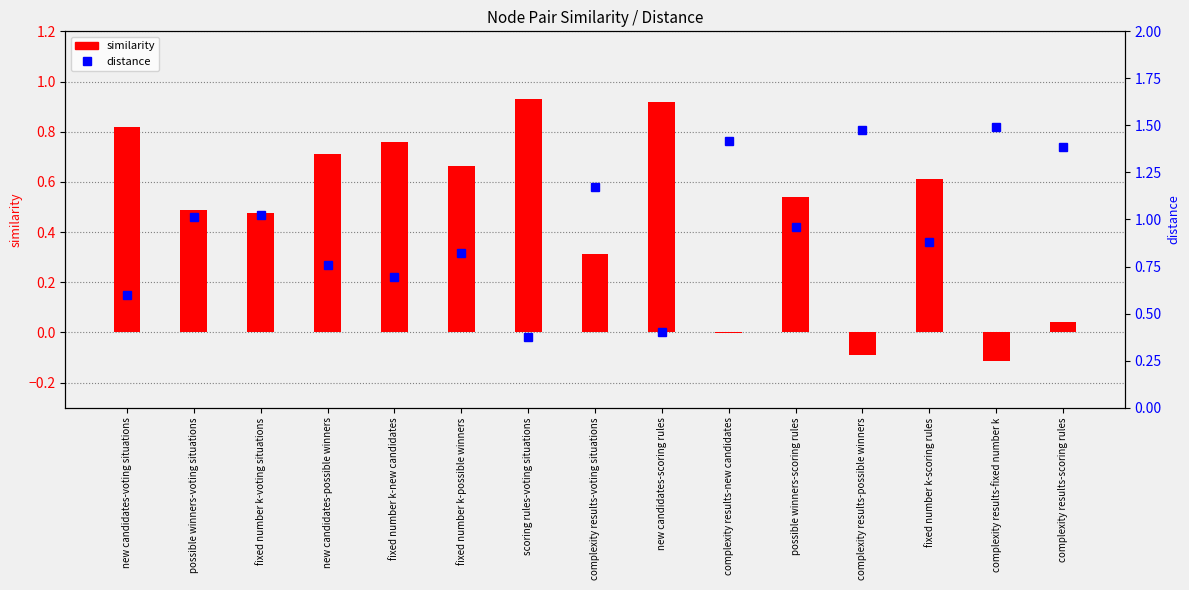

What is the approximate value of distance at new candidates-voting situations?

0.6